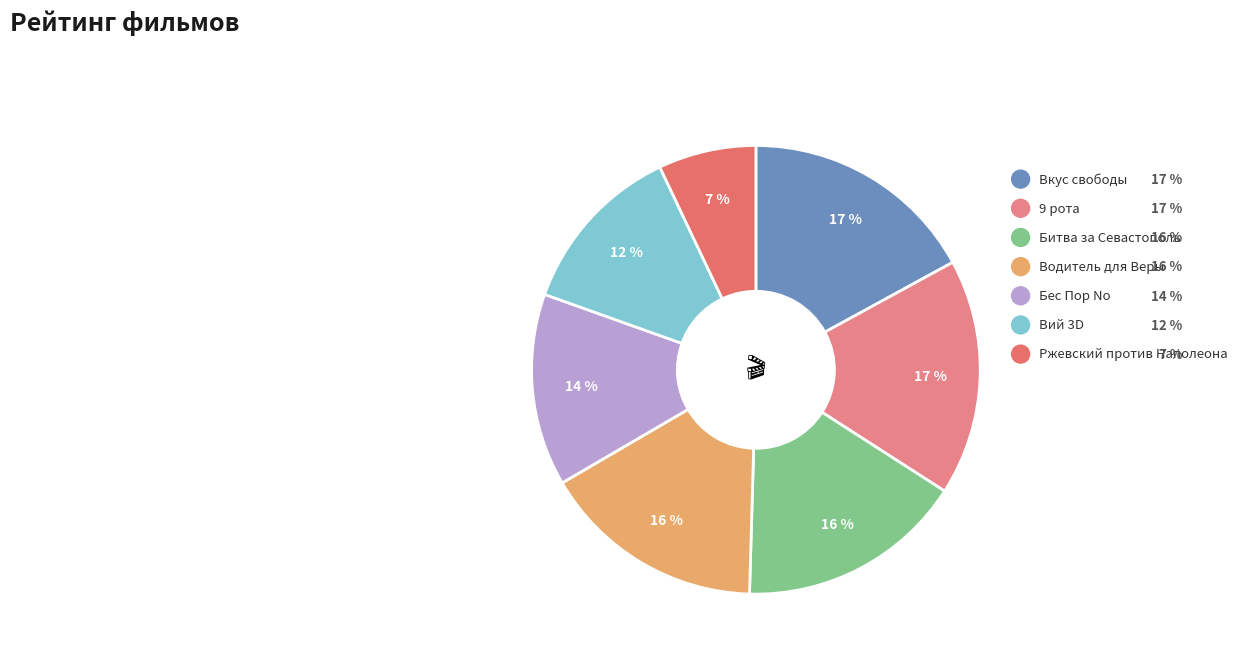

Combined, what portion of the pie is Вий 3D and Водитель для Веры?

28.6%